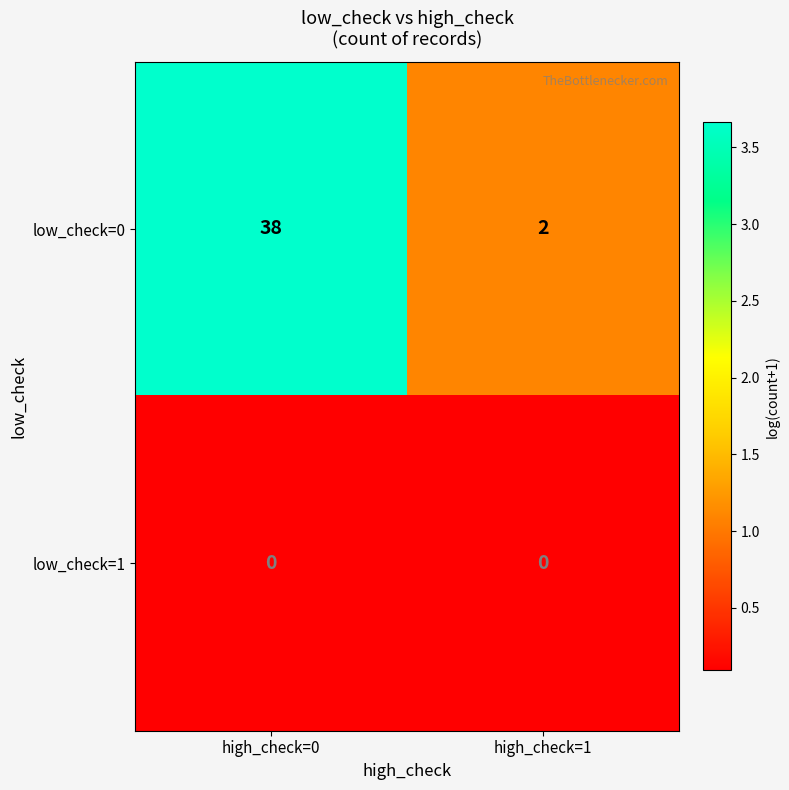

How many data points does each series have?

2